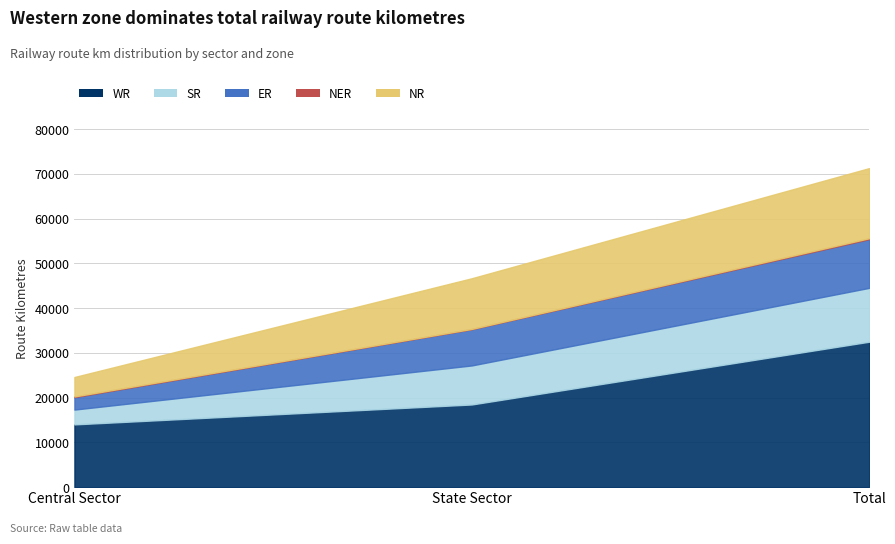

What is the label of the 3rd point from the left?

Total